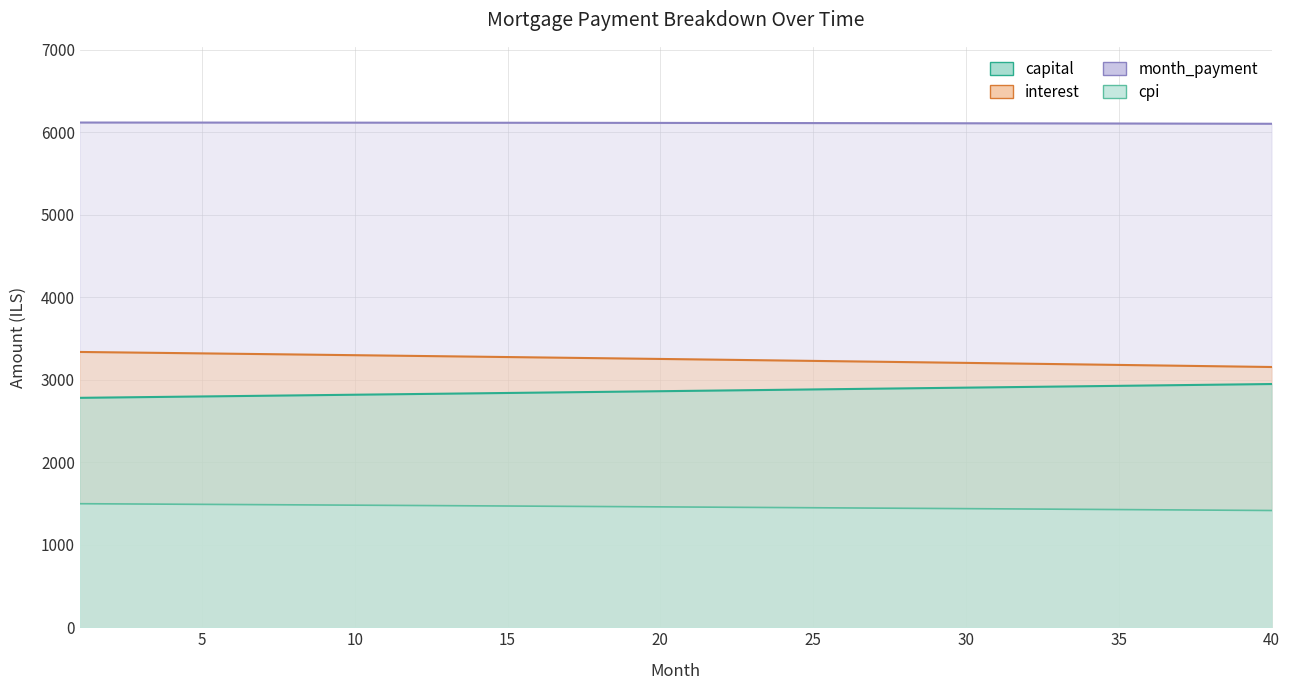

Rank the series at 22 from highest to lowest value.

month_payment, interest, capital, cpi